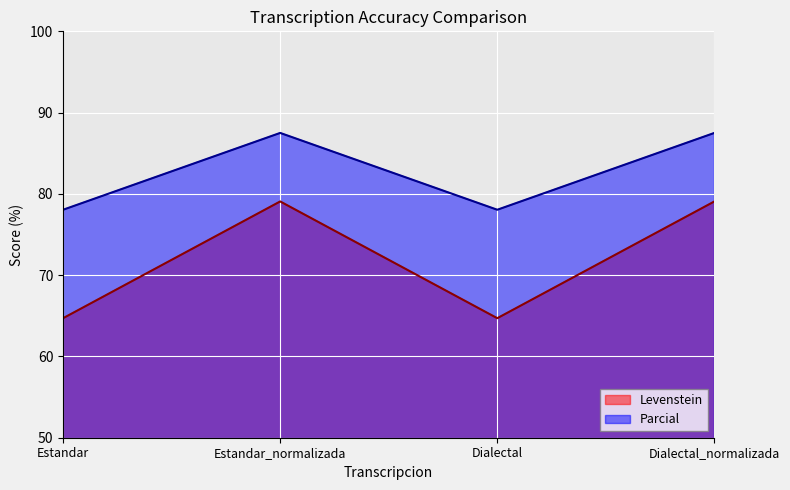

Count the number of data series in this chart.

2